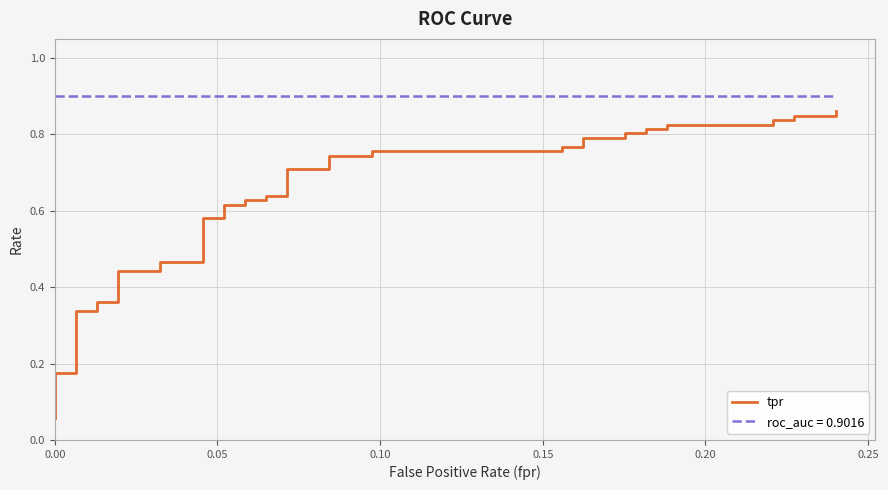

Reading left to right, what are all the values shown in this chart?

0.1	0.2	0.2	0.3	0.3	0.4	0.4	0.4	0.4	0.5	0.5	0.6	0.6	0.6	0.6	0.6	0.6	0.6	0.6	0.7	0.7	0.7	0.7	0.8	0.8	0.8	0.8	0.8	0.8	0.8	0.8	0.8	0.8	0.8	0.8	0.8	0.8	0.8	0.8	0.9